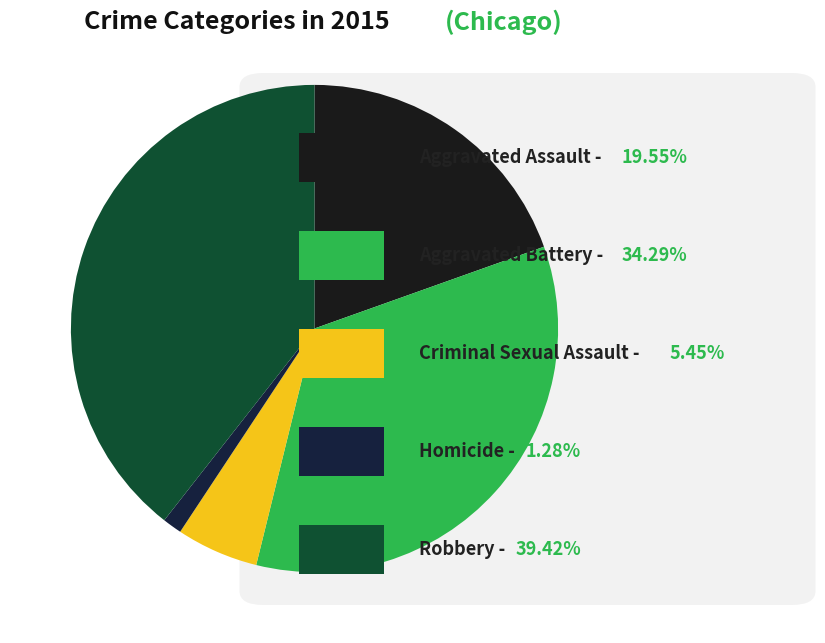

How many segments does this pie chart have?

5